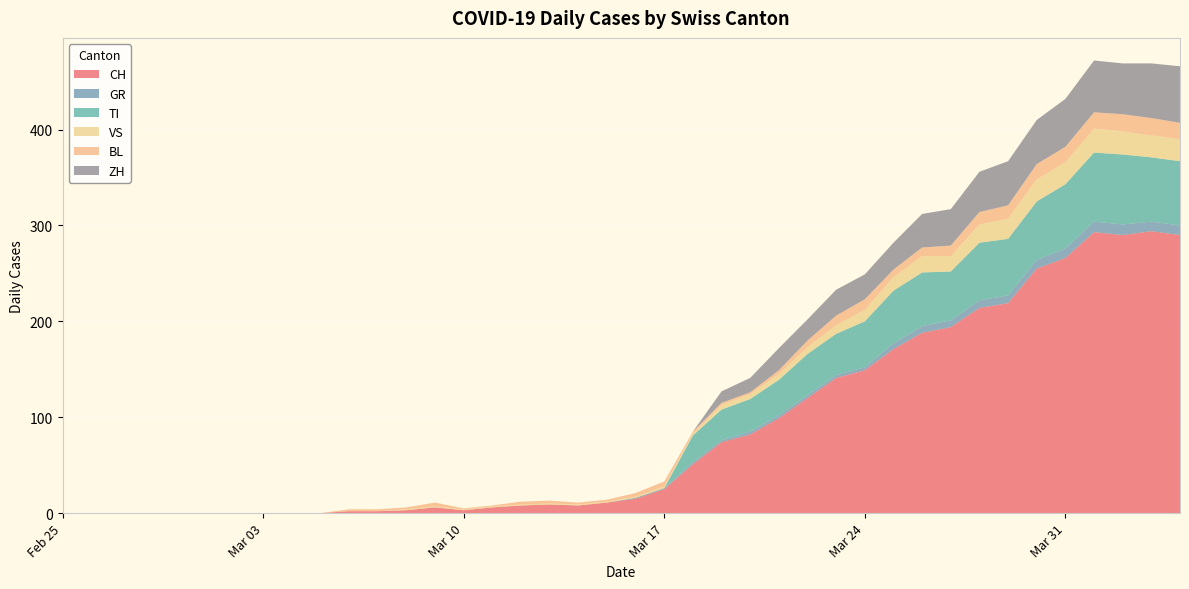

Reading right to left, what are all the values shown in this chart?

CH: 290	294	290	293	266	255	219	214	194	188	171	149	141	120	99	82	74	51	25	15	11	8	9	8	6	3	6	3	2	2	0	0	0	0	0	0	0	0	0	0
GR: 10	10	11	11	10	9	8	8	7	7	6	3	3	3	3	3	2	2	1	1	0	0	0	0	0	0	0	0	0	0	0	0	0	0	0	0	0	0	0	0
TI: 67	67	73	72	67	61	59	60	51	56	55	48	43	43	37	34	32	28	0	0	0	0	0	0	0	0	0	0	0	0	0	0	0	0	0	0	0	0	0	0
VS: 23	23	24	25	23	23	21	19	16	17	14	12	9	7	6	5	5	2	2	1	1	1	1	1	1	1	1	1	0	0	0	0	0	0	0	0	0	0	0	0
BL: 17	18	18	17	16	16	14	13	11	9	8	11	10	7	4	2	2	2	5	4	2	2	3	3	1	1	4	2	2	2	0	0	0	0	0	0	0	0	0	0
ZH: 59	57	53	54	50	46	46	42	38	35	28	26	27	22	23	15	12	0	0	0	0	0	0	0	0	0	0	0	0	0	0	0	0	0	0	0	0	0	0	0